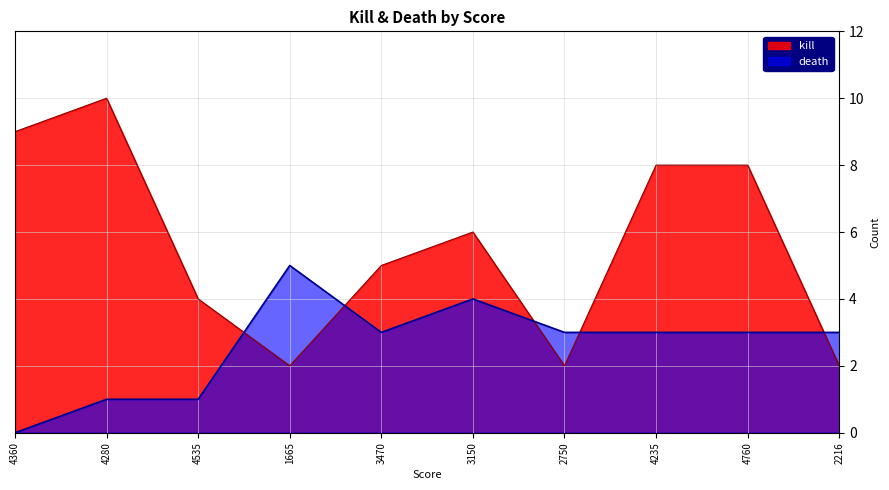

The value of kill at 4760 is 11. True or false?

False